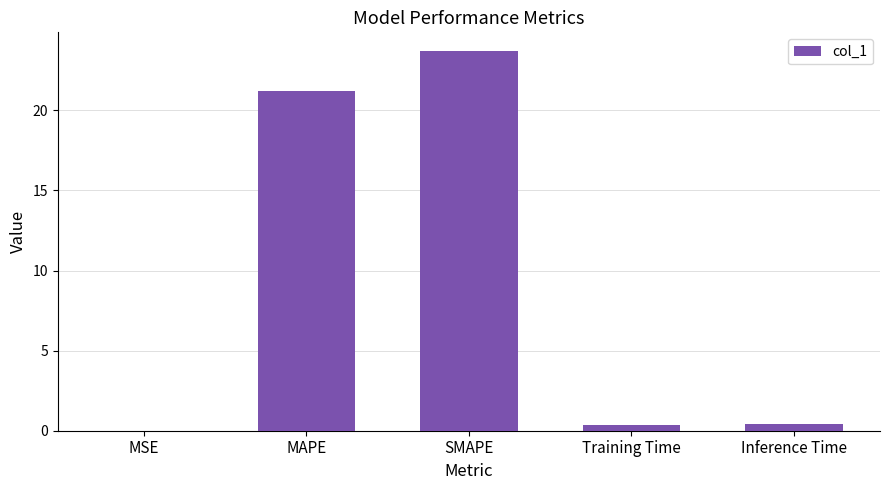

What is the average value?

9.1